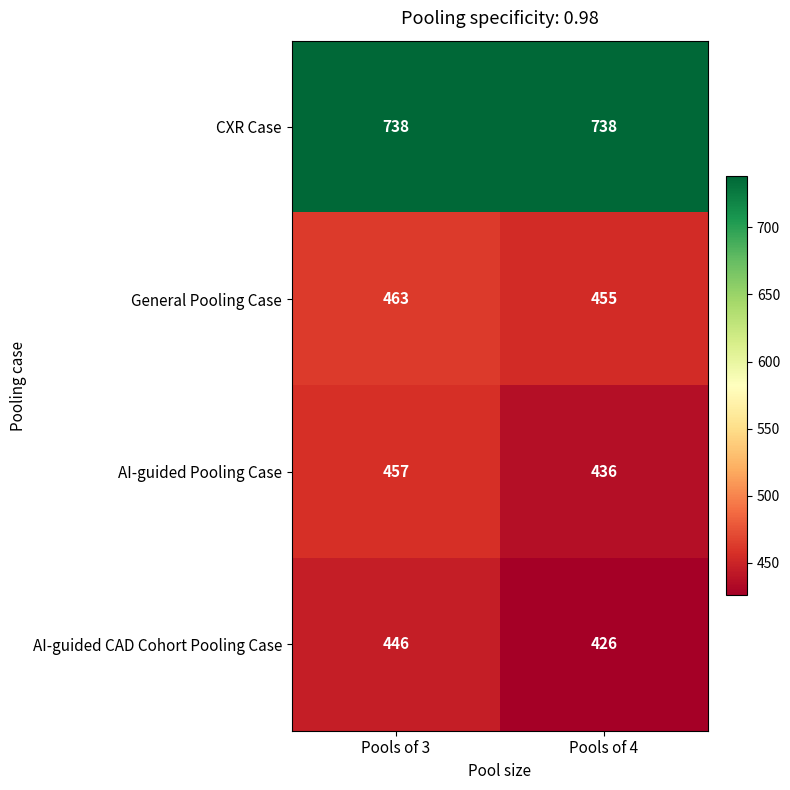

What is the smallest value displayed?

426